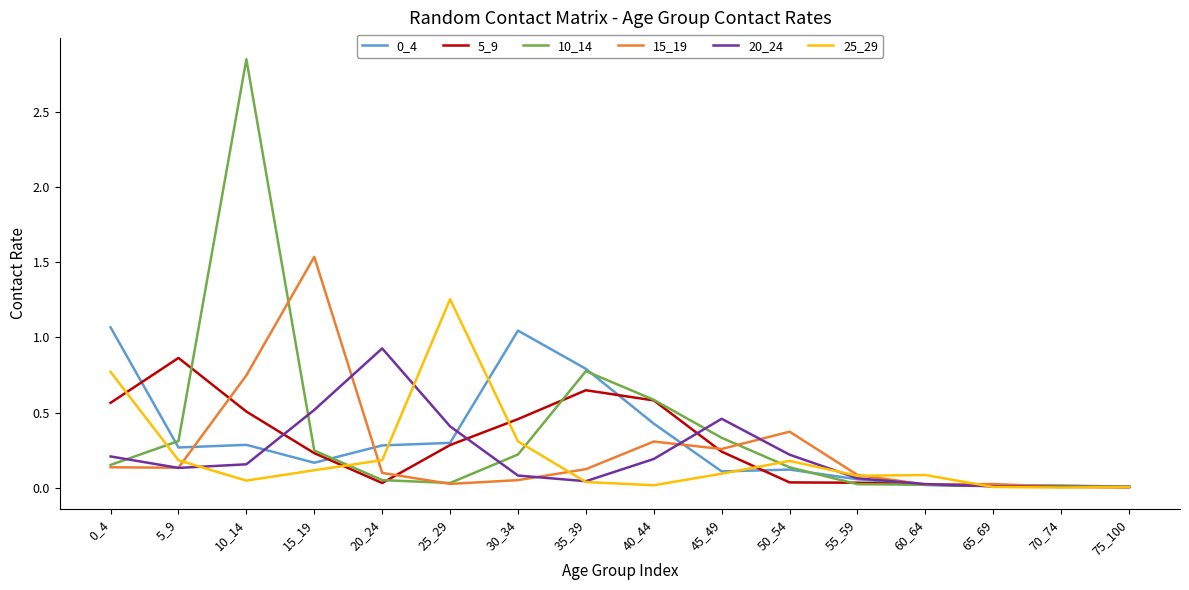

Which series has the largest range (max minus min)?

10_14